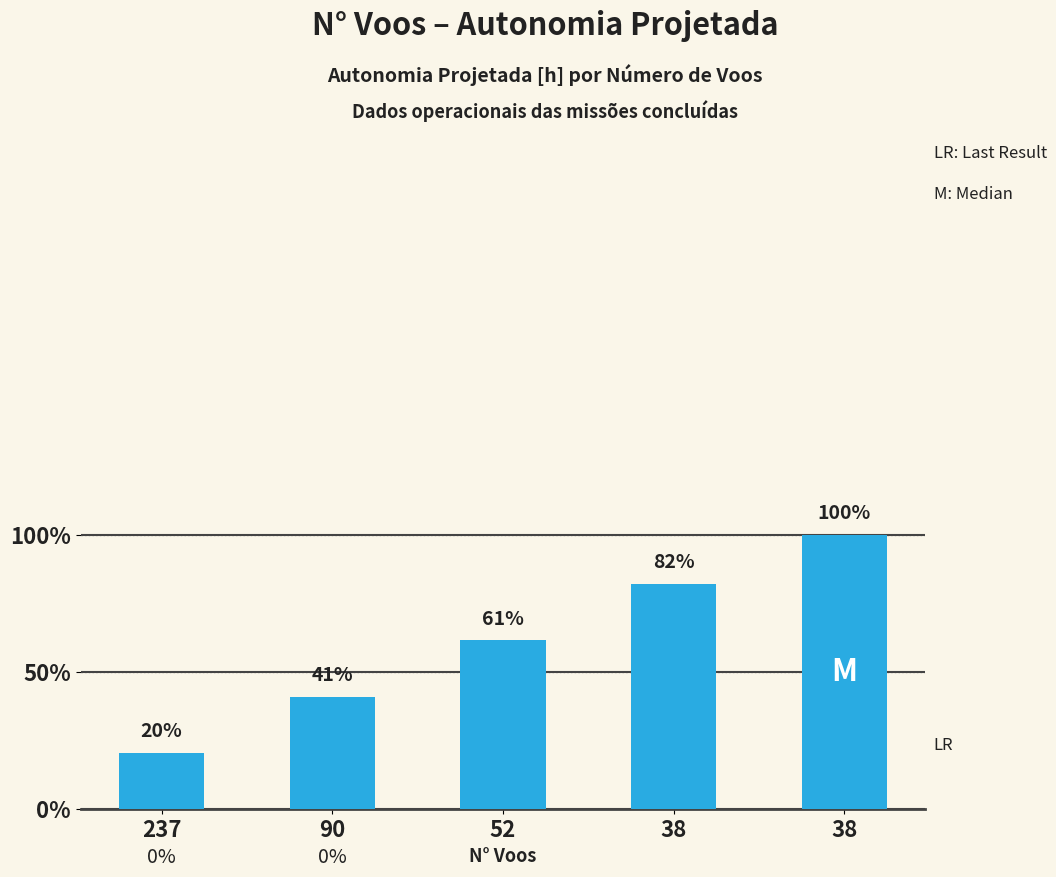

Count the values in the range 0 to 1.

5